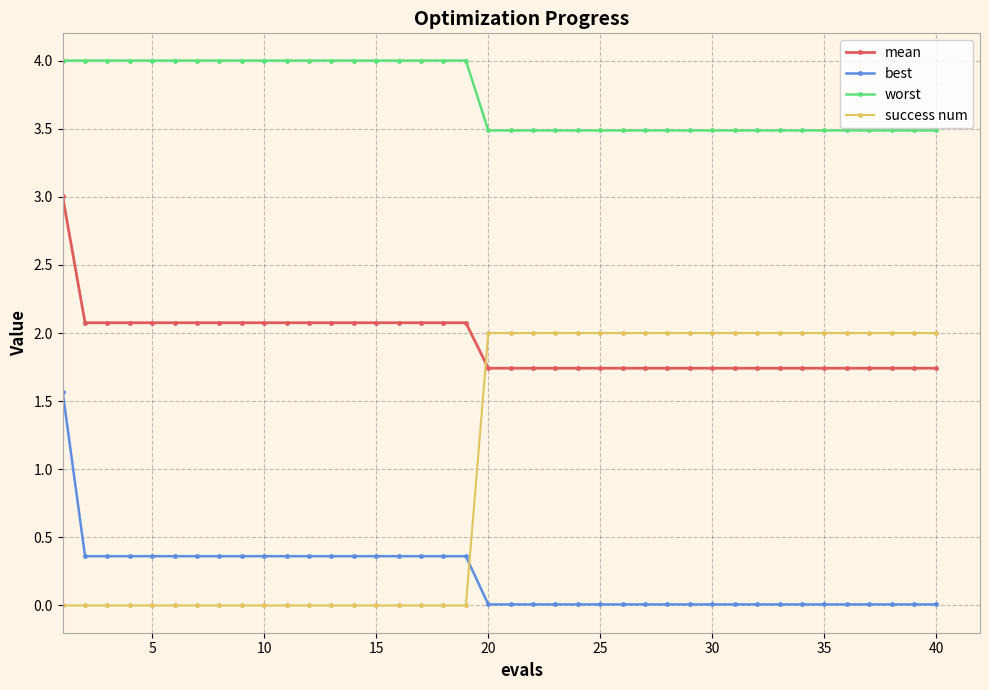

Is this an area chart (filled region under the line)?

No